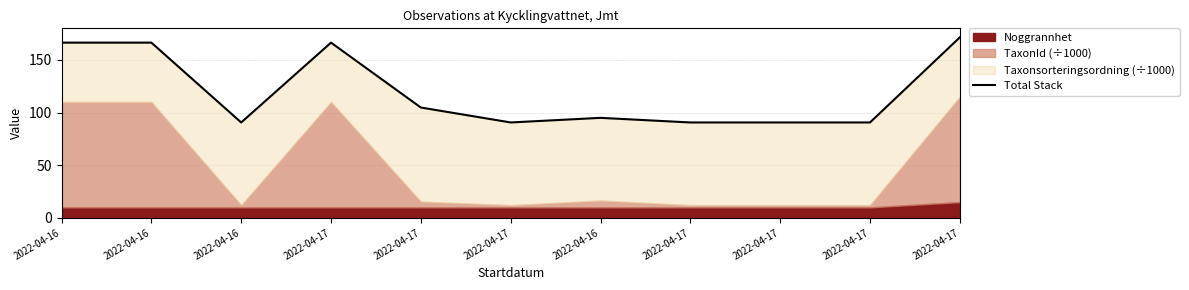

Is it true that the value at 2022-04-17 is 171.5?

True